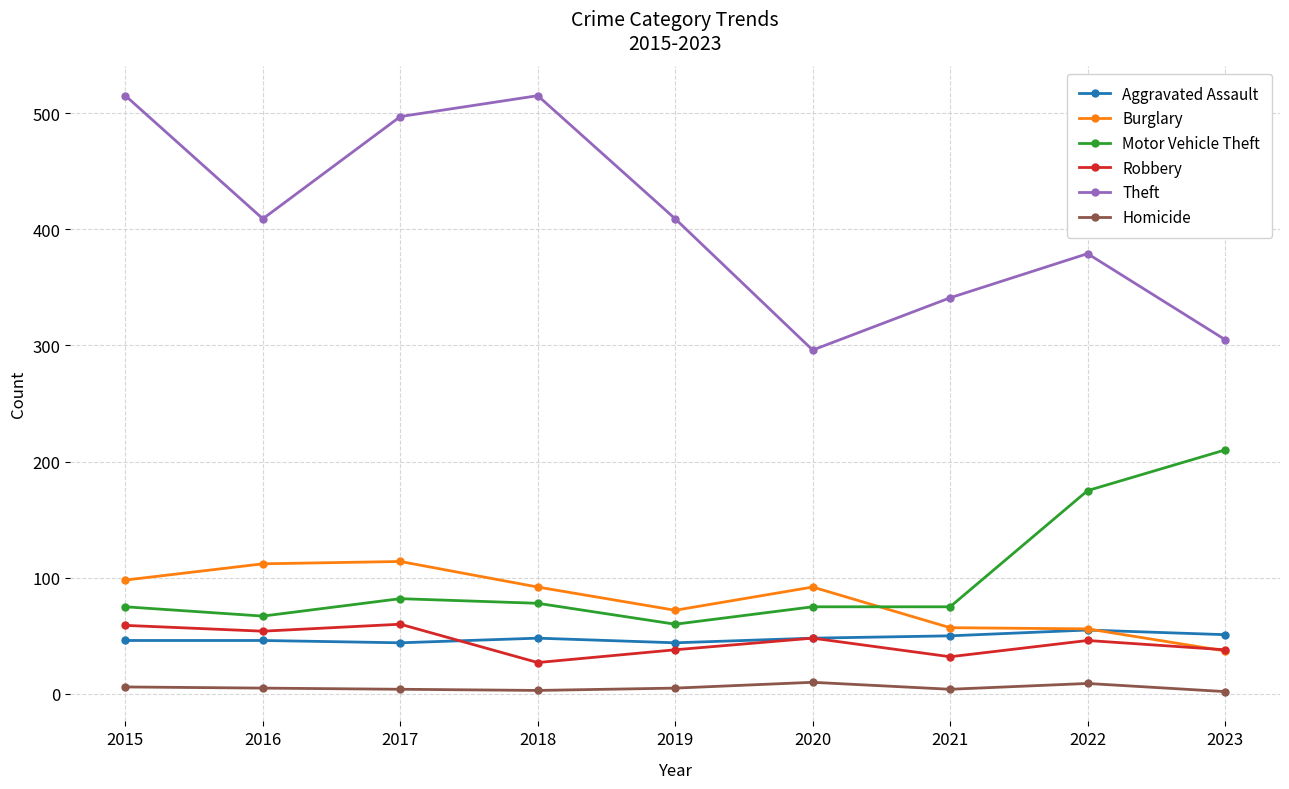

What is the approximate value of Robbery at 2017?

60